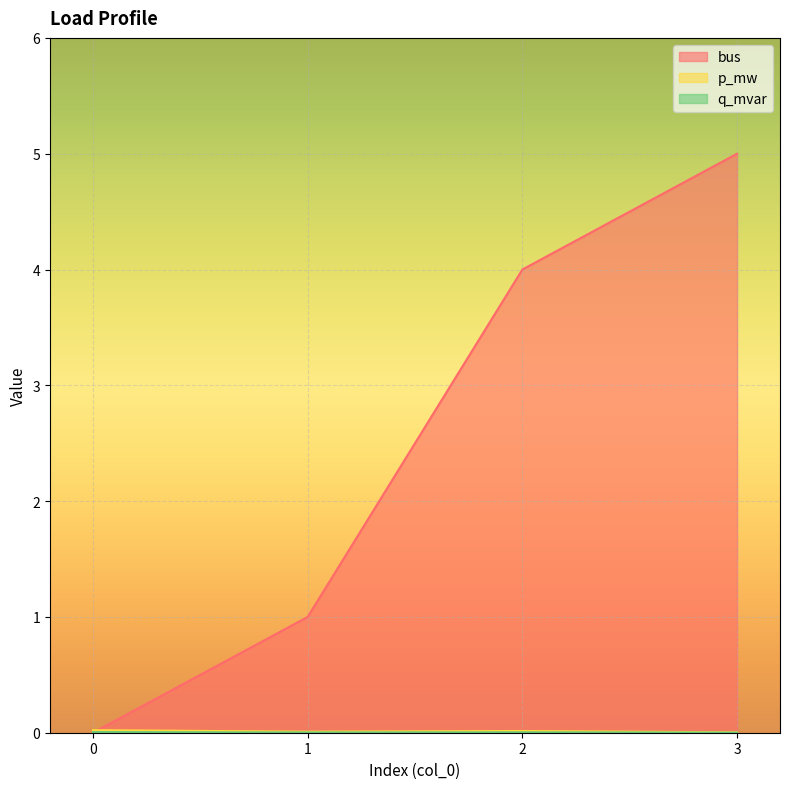

At 2, list the series in order from smallest to largest.

q_mvar, p_mw, bus